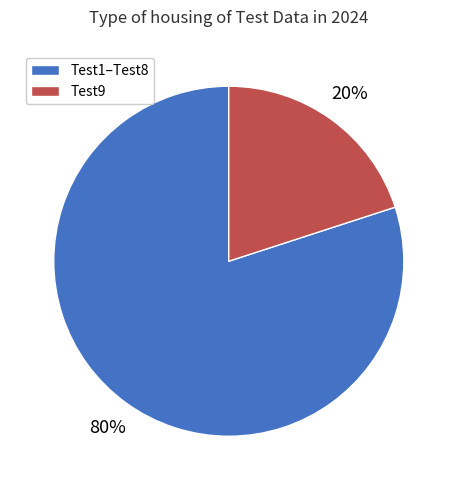

The Test1–Test8 slice represents 80% of the pie. True or false?

True